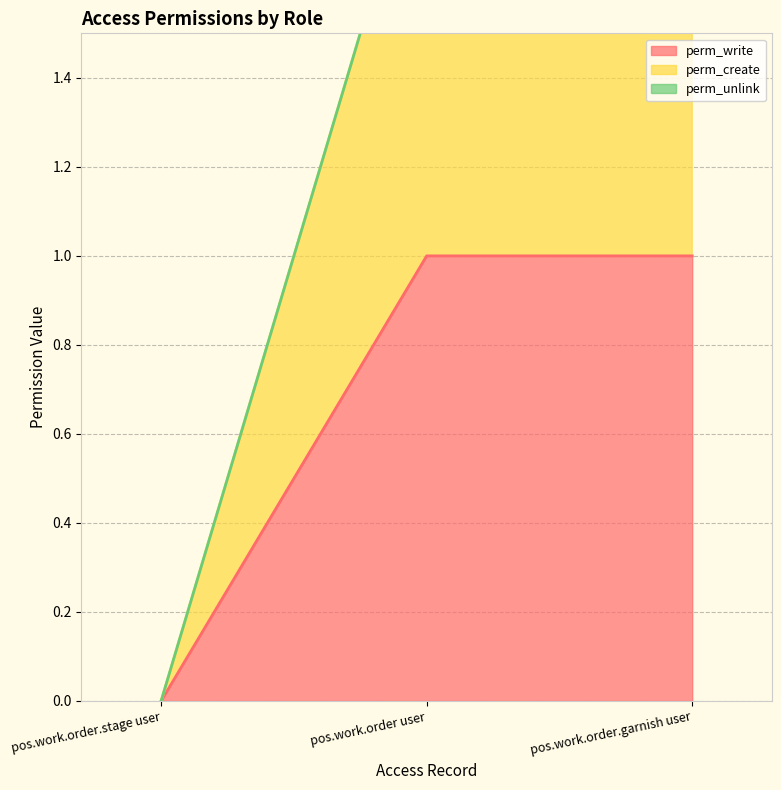

What is the label of the 2nd point from the right?

pos.work.order user